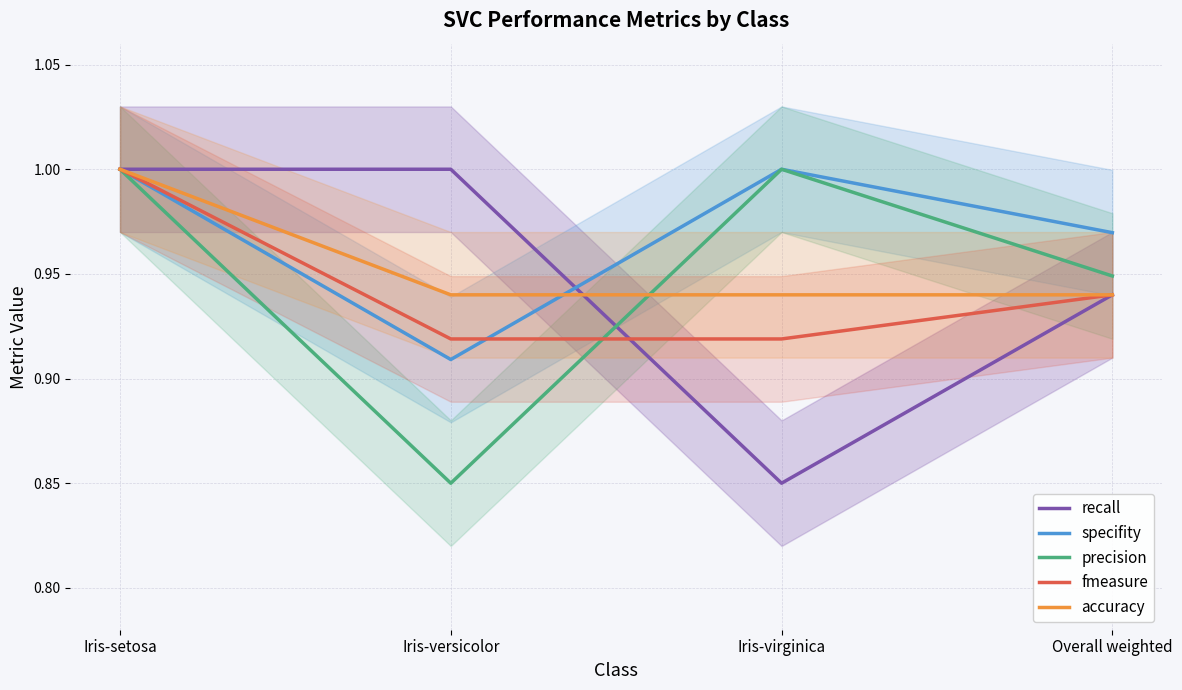

How many values in the precision series are below 1?

2